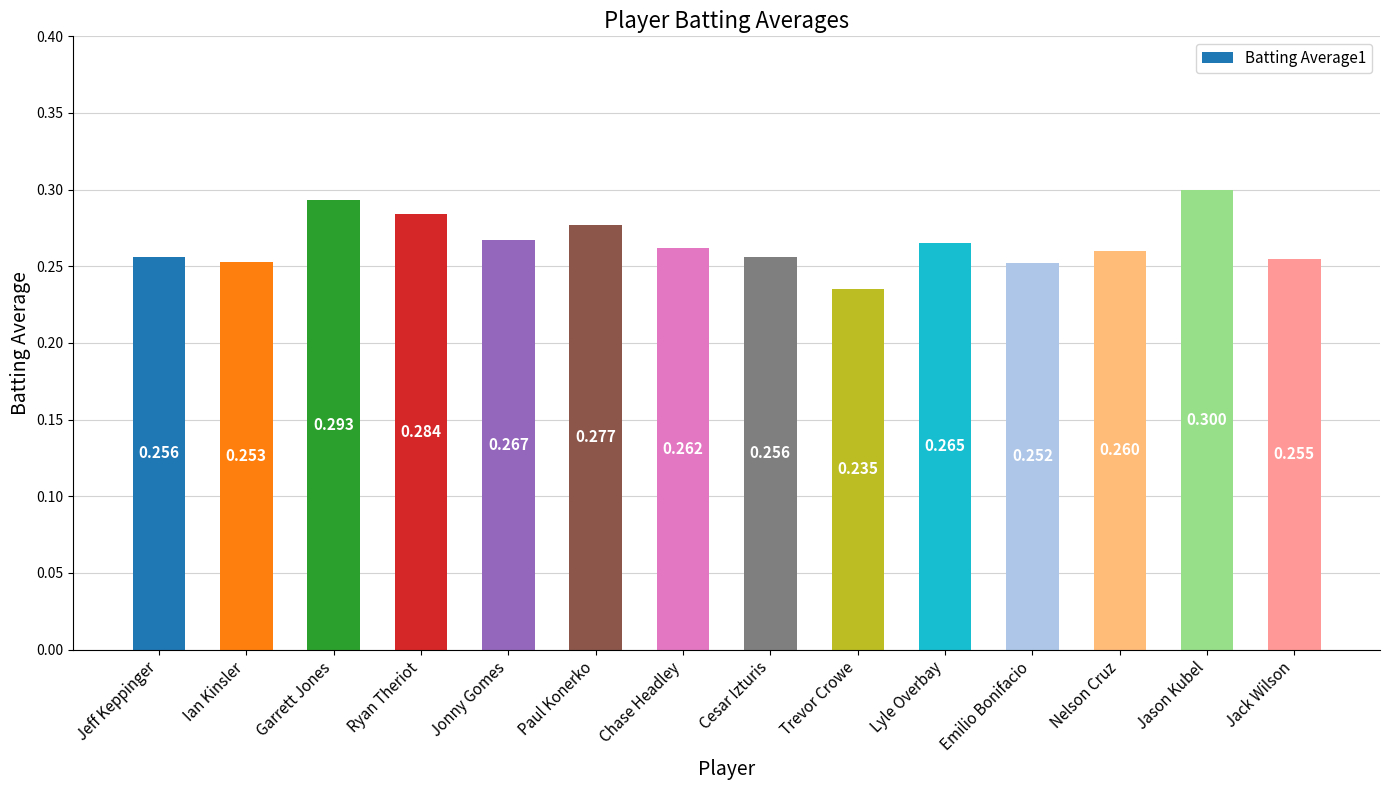

How many bars are there in total?

14